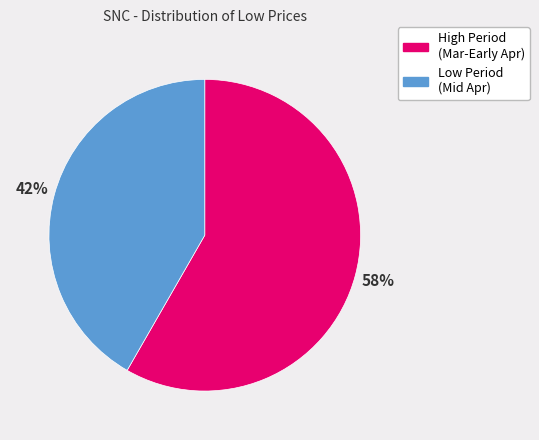

To the nearest percent, what is the average slice percentage?

50%